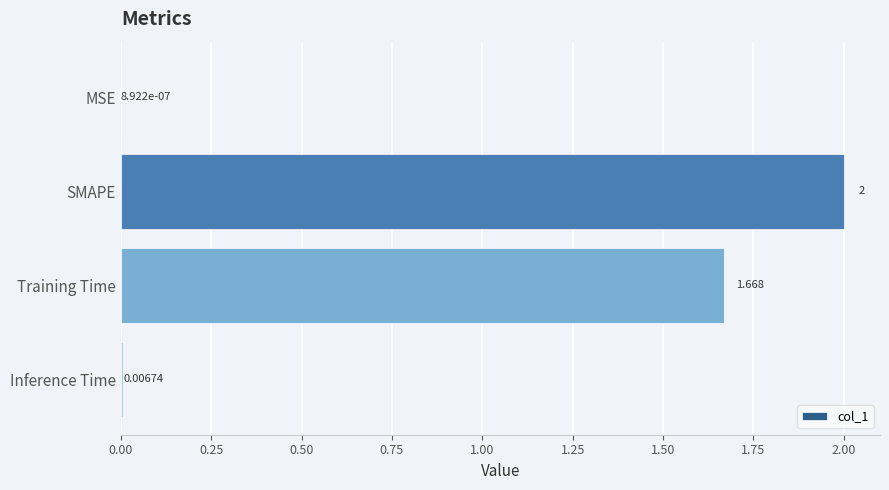

Between Training Time and Inference Time, which is larger?

Training Time